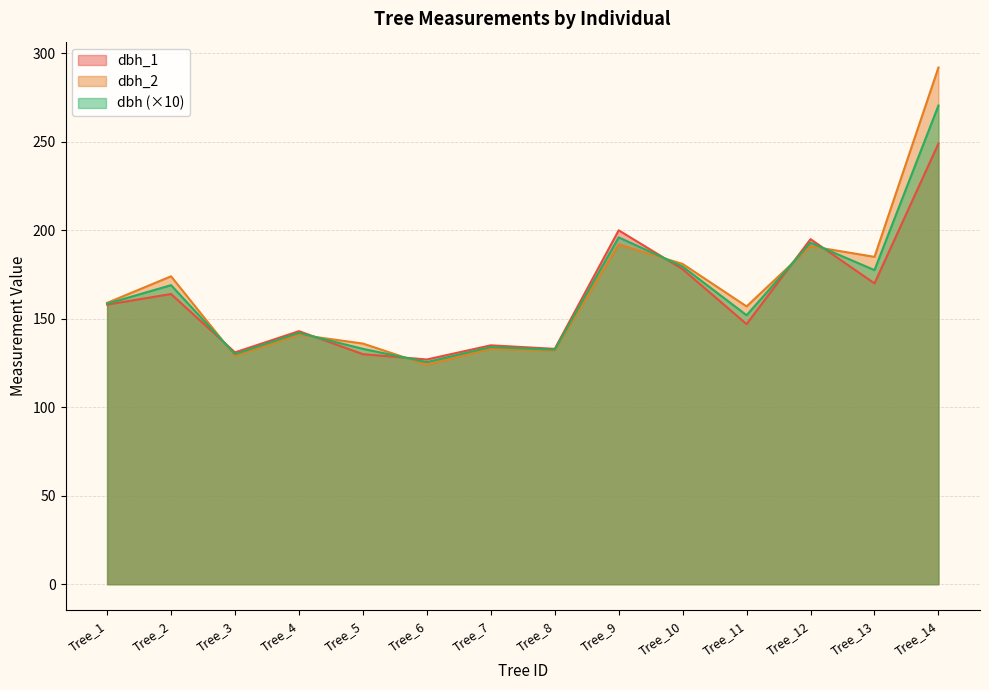

List the labels in order of dbh value, largest first.

Tree_14, Tree_9, Tree_12, Tree_10, Tree_13, Tree_2, Tree_1, Tree_11, Tree_4, Tree_7, Tree_5, Tree_8, Tree_3, Tree_6